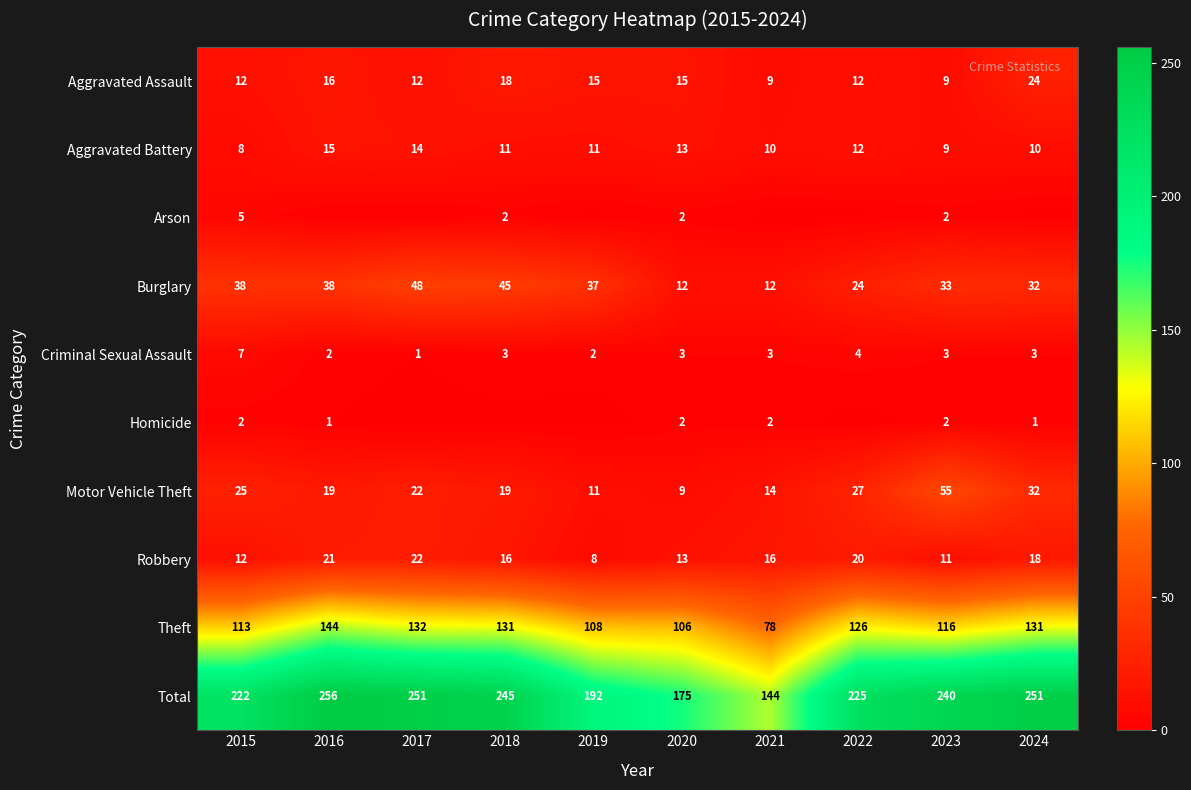

The Motor Vehicle Theft series shows 14 at 2021. True or false?

True